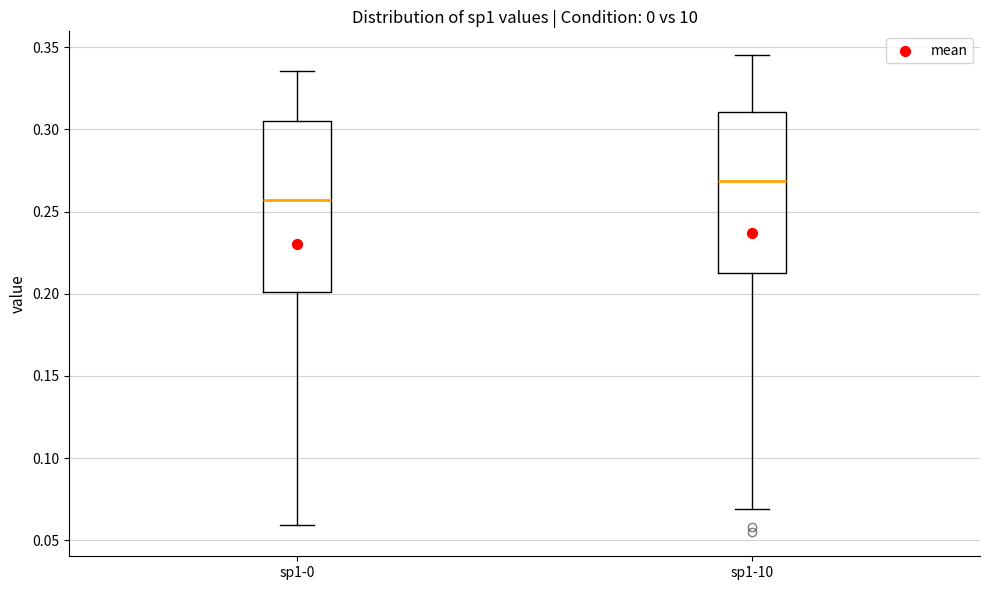

Reading left to right, read every box against the y-axis: the position of its median line, the range the box covers, and the ends of its whiskers. The values are not printed on the chart, so give them approximately, as read against the axis.

sp1-0: median 0.255, box 0.200 to 0.305, whiskers 0.060 to 0.335
sp1-10: median 0.270, box 0.215 to 0.310, whiskers 0.070 to 0.345